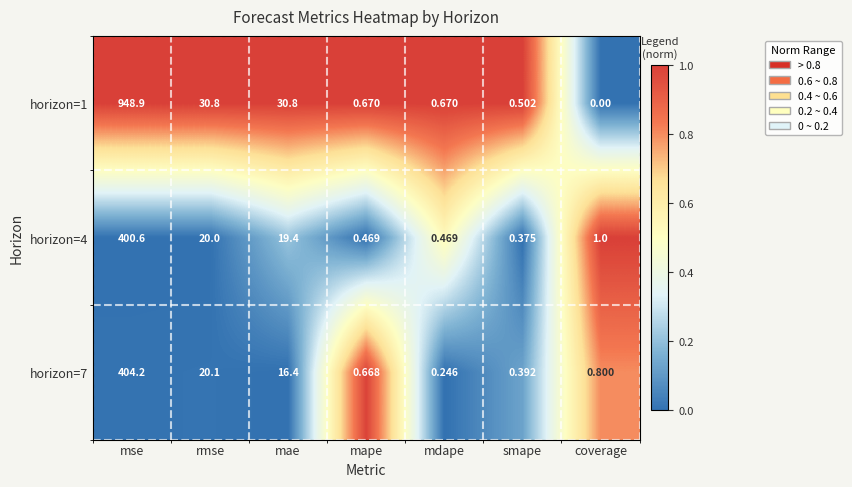

Which series has the largest total across all categories?

horizon=1